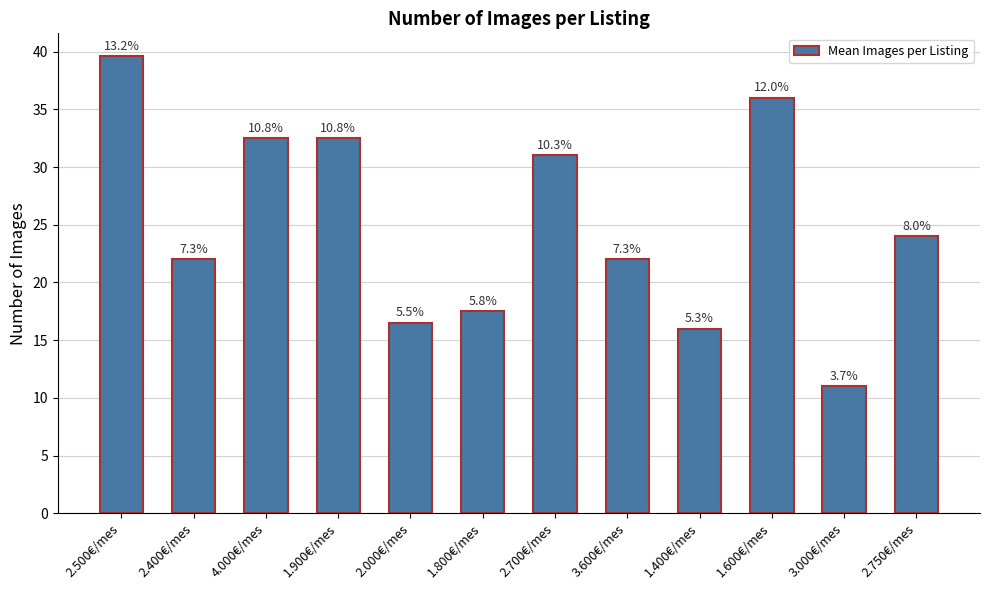

Approximately how many times larger is the value at 2.400€/mes compared to 2.700€/mes?

0.7